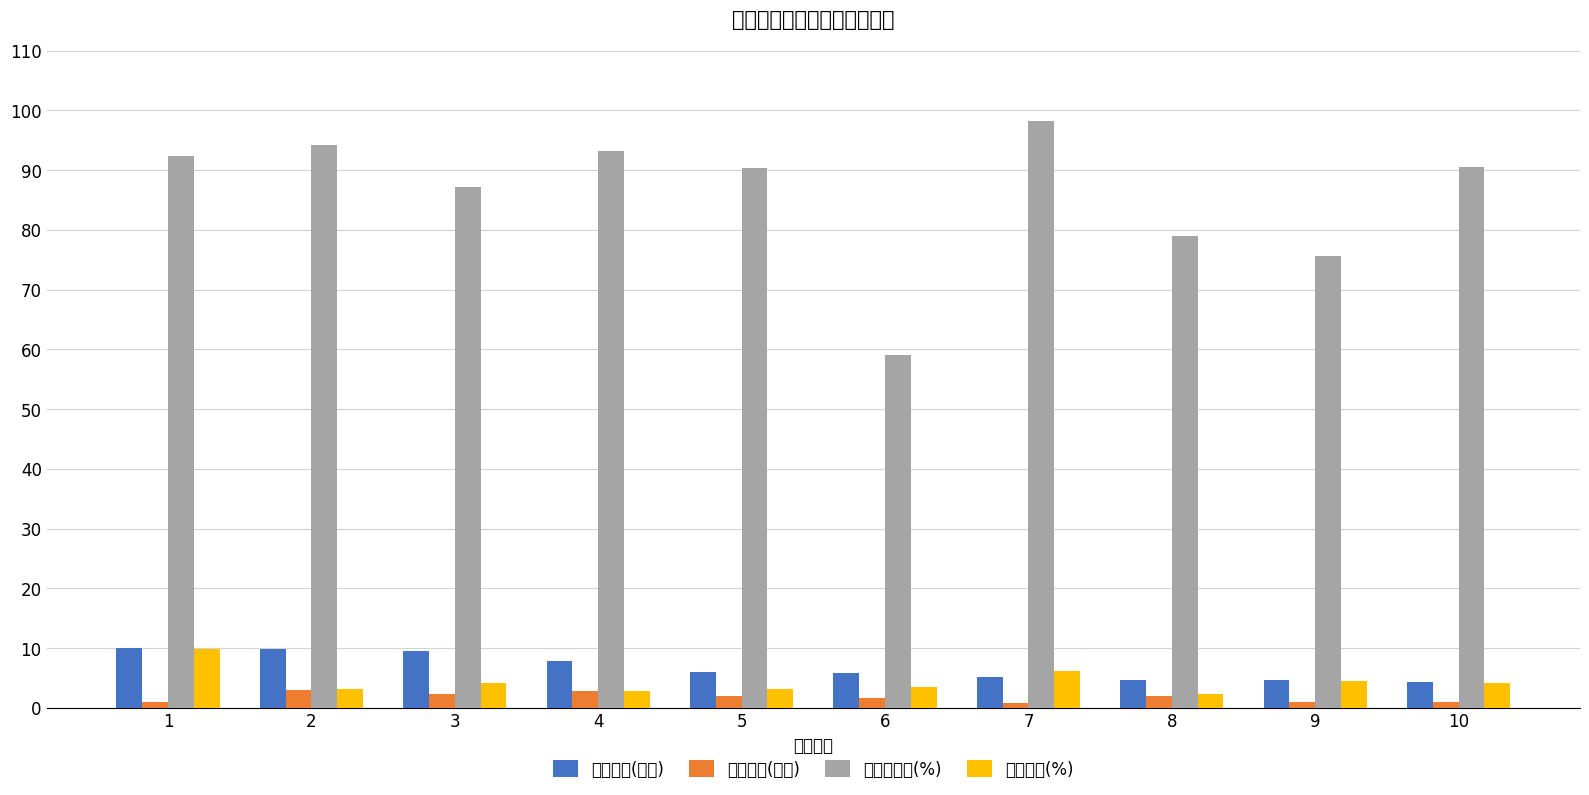

What is the difference between the maximum and minimum values in the 基金金额(百亿) series?

2.2